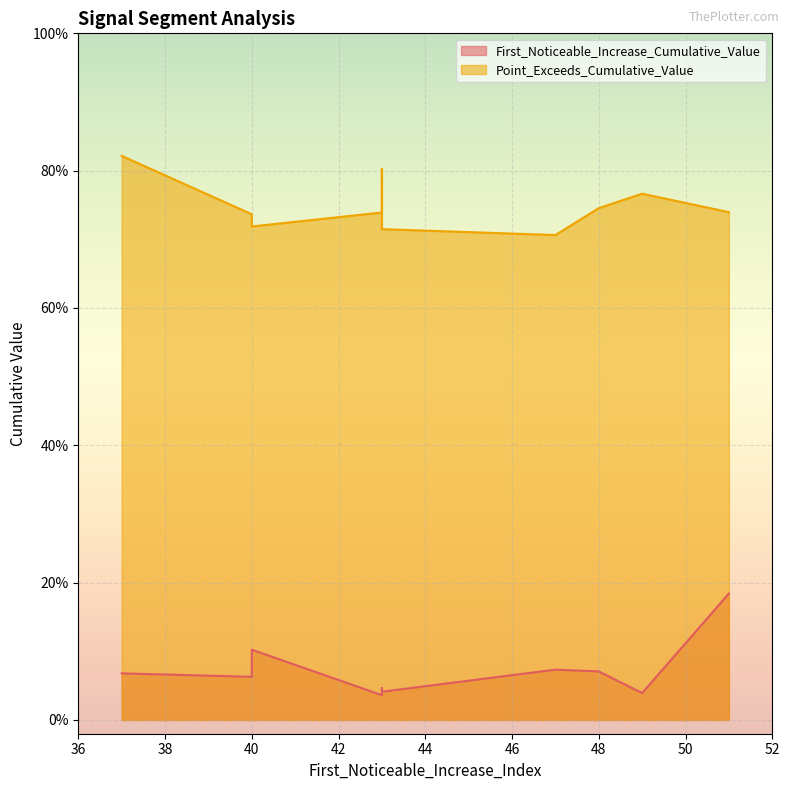

Rank the categories by First_Noticeable_Increase_Cumulative_Value value from highest to lowest.

51, 40, 47, 48, 37, 40, 43, 43, 49, 43